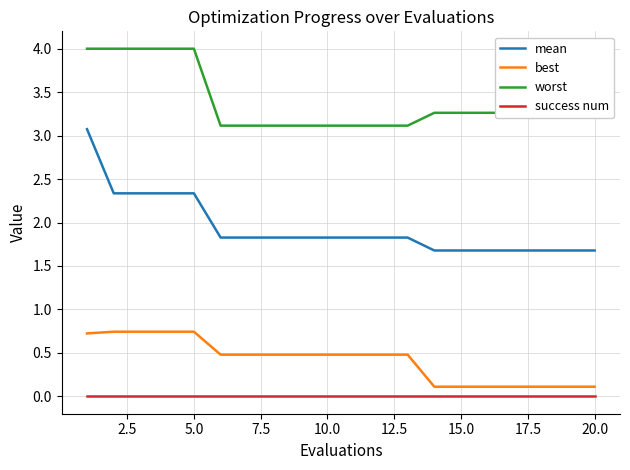

What is the maximum value for worst?

4.0